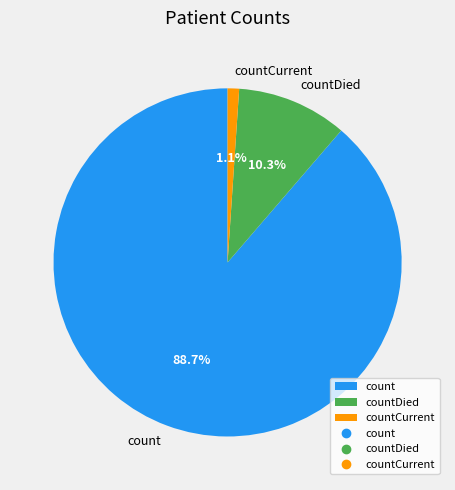

What portion of the pie excludes countDied?

89.7%